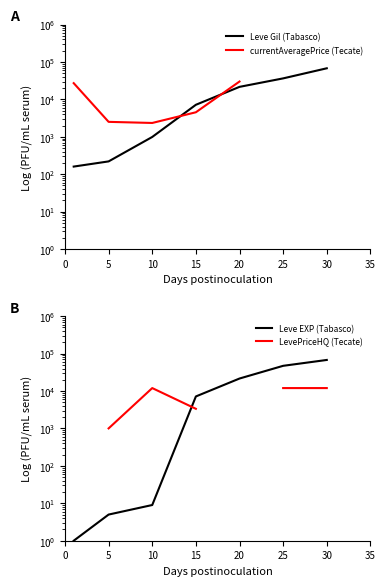

What is the approximate value of Leve EXP (Tabasco) at 25?

47200.0